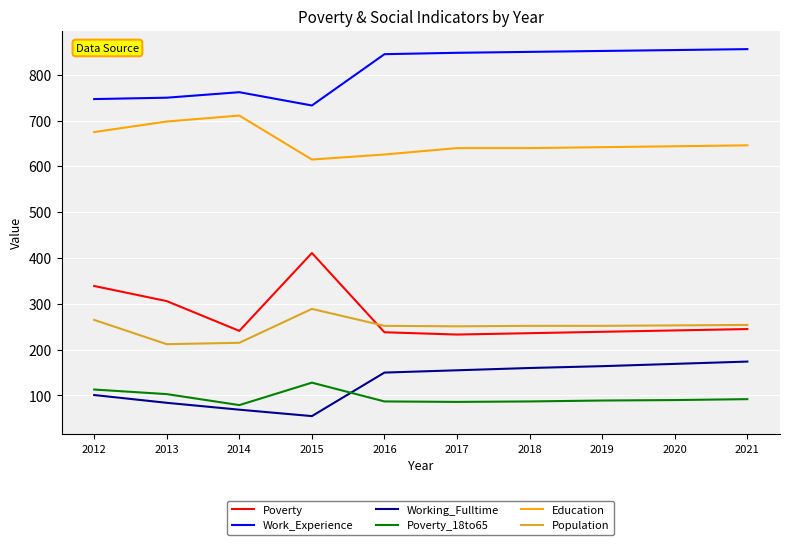

Is it true that Education equals 698 at 2013?

True